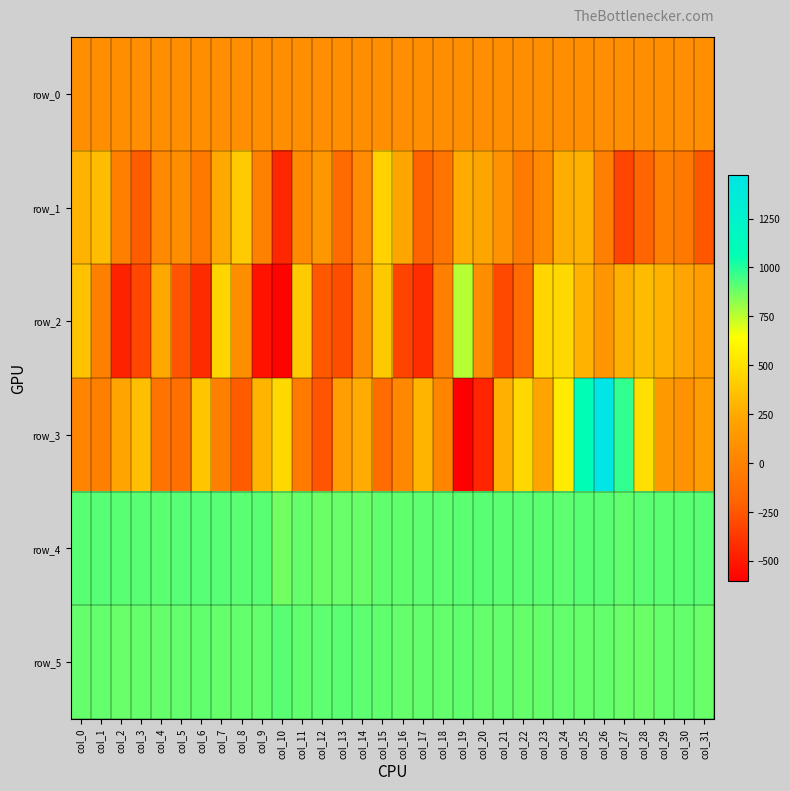

How many series are shown in this chart?

6